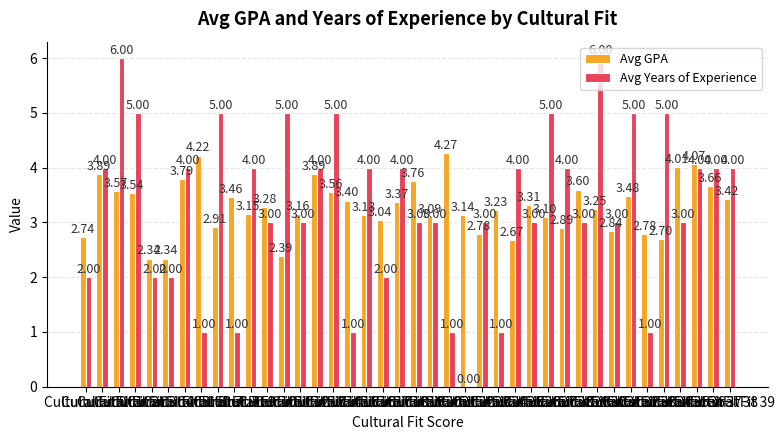

What is the sum of all Avg GPA values?

131.2